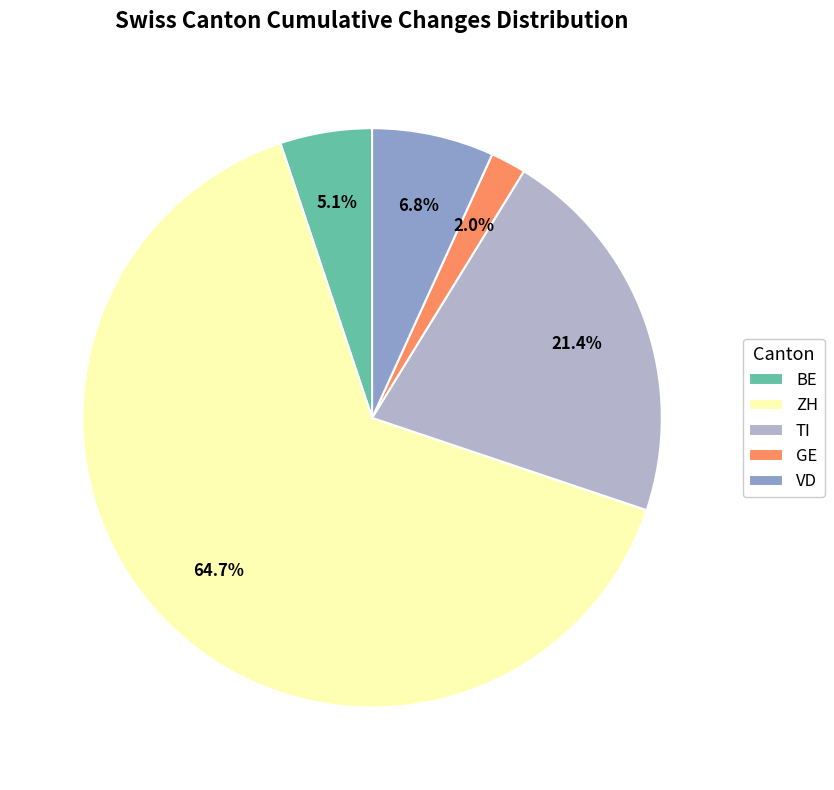

Rank the categories by value from lowest to highest.

GE, BE, VD, TI, ZH